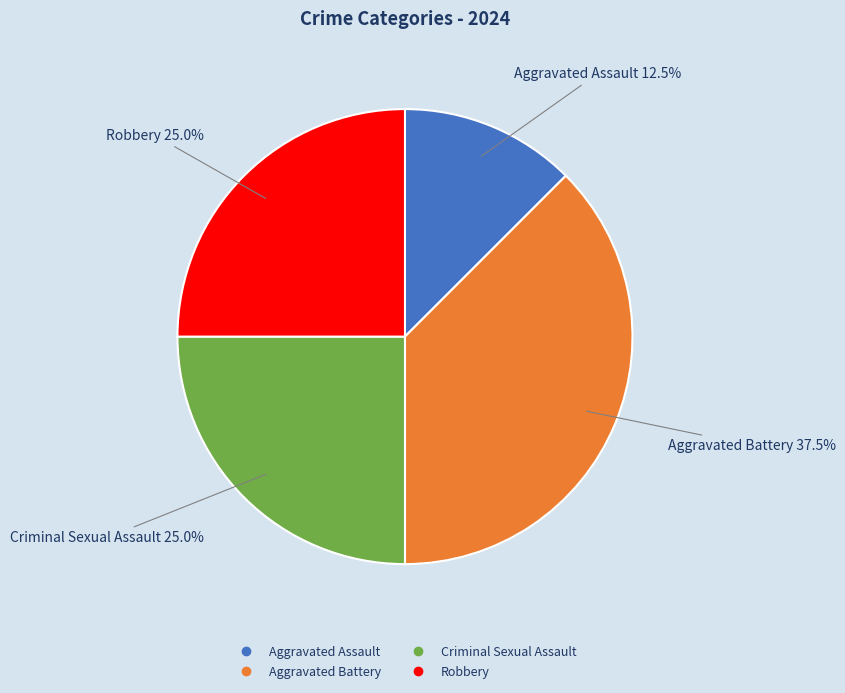

To the nearest percent, what is the difference between the Aggravated Battery and Aggravated Assault slice percentages?

25%